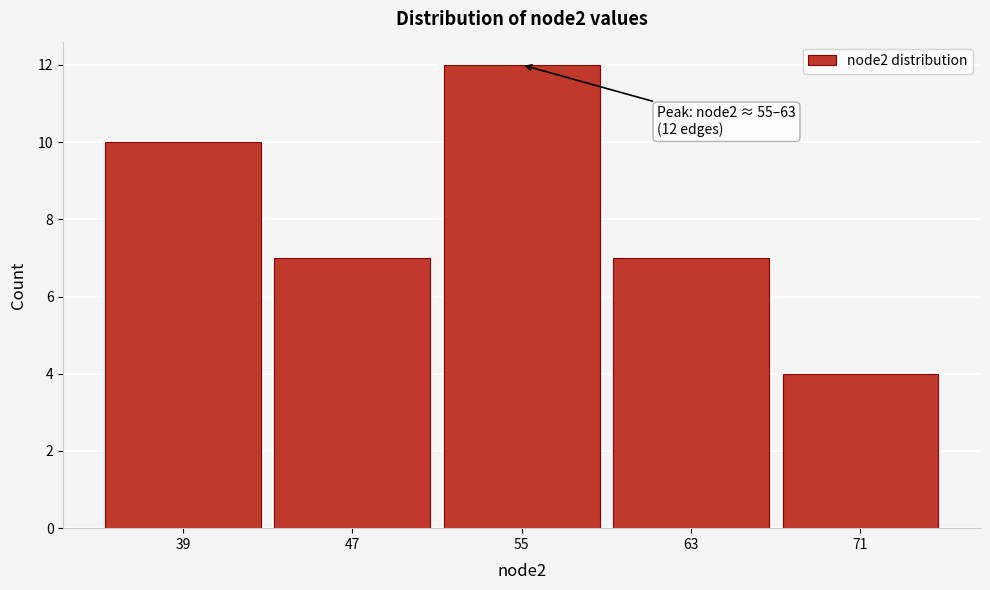

Reading right to left, transcribe all the data shown in this chart.

4	7	12	7	10